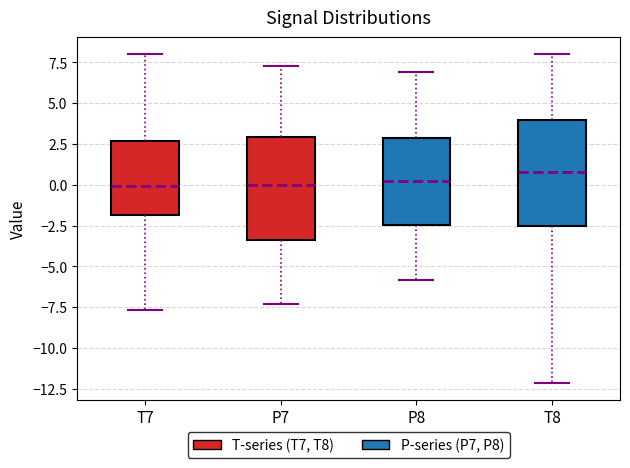

Reading left to right, read every box against the y-axis: the position of its median line, the range the box covers, and the ends of its whiskers. The values are not printed on the chart, so give them approximately, as read against the axis.

T7: median 0.0, box -2.0 to 2.5, whiskers -7.5 to 8.0
P7: median 0.0, box -3.5 to 3.0, whiskers -7.5 to 7.5
P8: median 0.5, box -2.5 to 3.0, whiskers -6.0 to 7.0
T8: median 1.0, box -2.5 to 4.0, whiskers -12.0 to 8.0